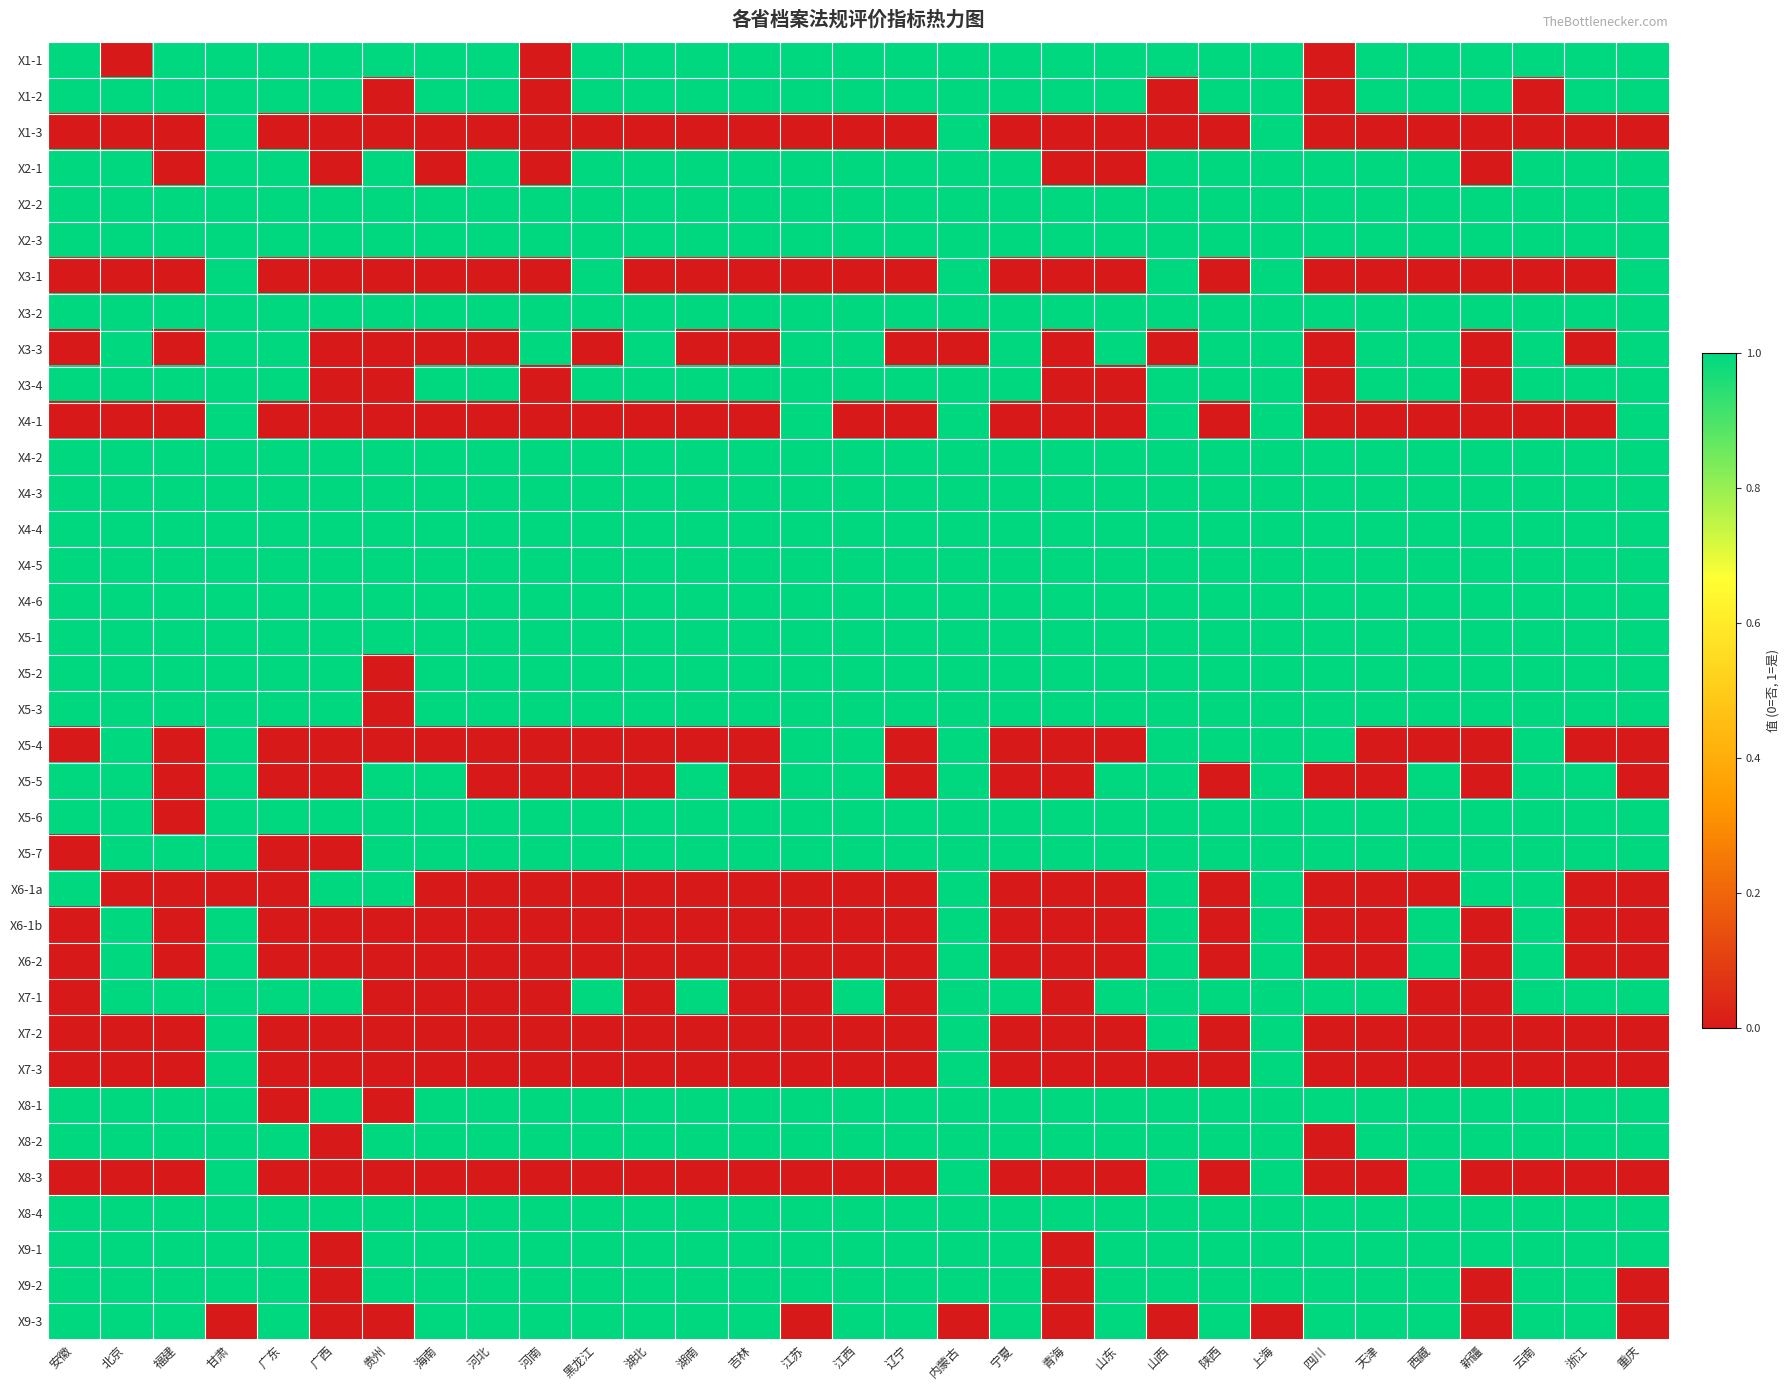

At 天津, list the series in order from largest to smallest.

X1-1, X1-2, X2-1, X2-2, X2-3, X3-2, X3-3, X3-4, X4-2, X4-3, X4-4, X4-5, X4-6, X5-1, X5-2, X5-3, X5-6, X5-7, X7-1, X8-1, X8-2, X8-4, X9-1, X9-2, X9-3, X1-3, X3-1, X4-1, X5-4, X5-5, X6-1a, X6-1b, X6-2, X7-2, X7-3, X8-3